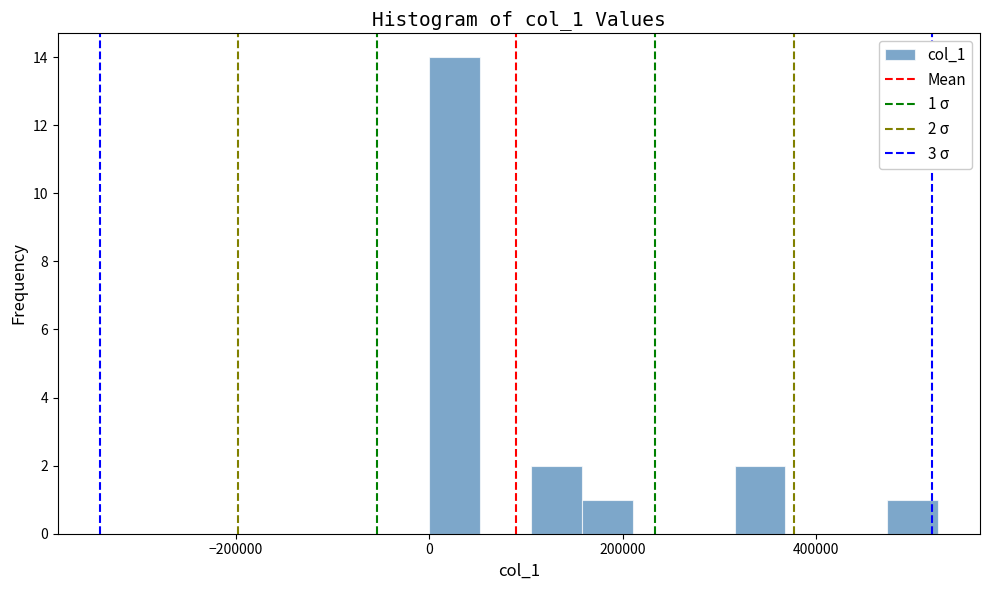

Around what value on the x-axis is the tallest bar? Give the approximate position of its centre, as read against the axis.

20000